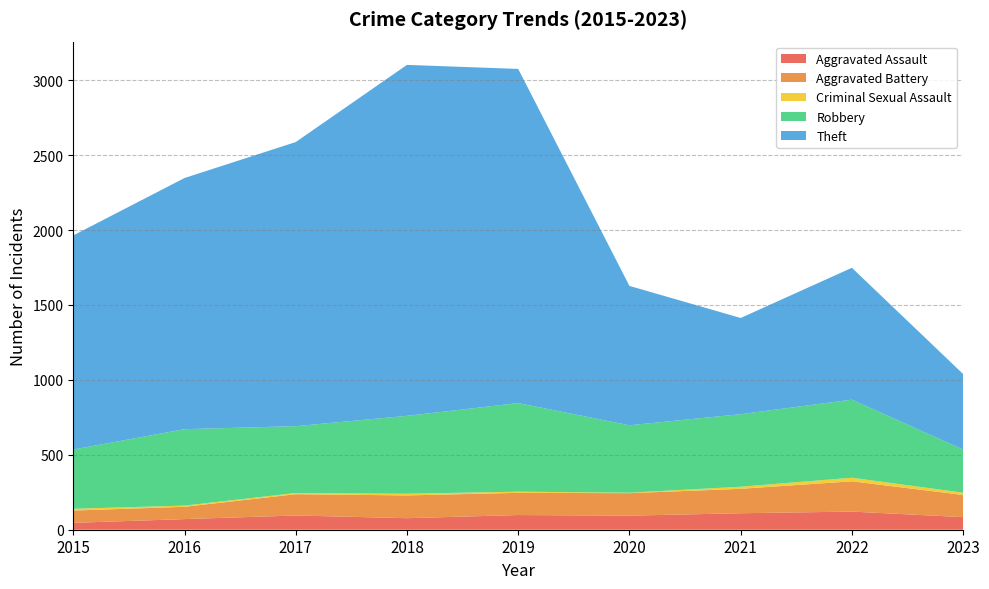

Reading left to right, what are all the values shown in this chart?

Aggravated Assault: 46	71	95	77	98	94	110	121	84
Aggravated Battery: 82	82	142	152	148	150	163	202	148
Criminal Sexual Assault: 12	8	8	11	8	3	14	24	15
Robbery: 395	510	446	520	591	450	484	521	288
Theft: 1429	1676	1896	2342	2230	930	642	880	504